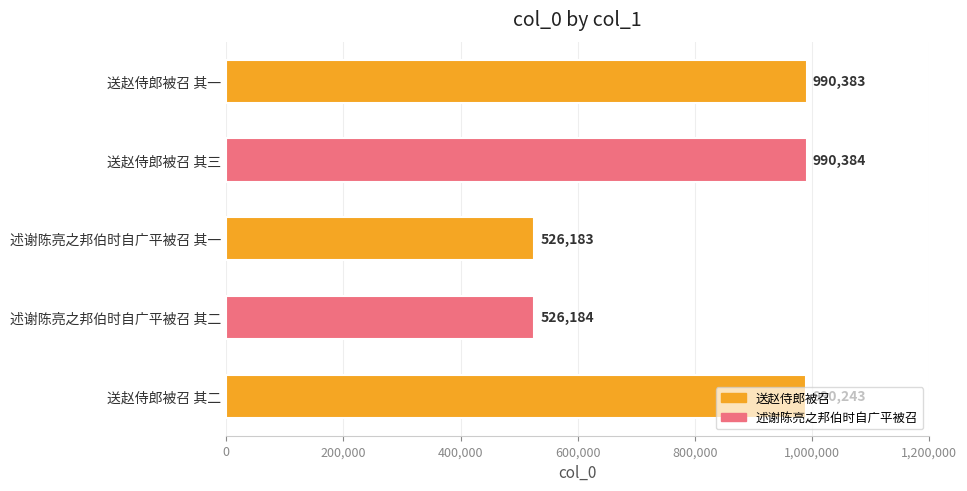

What is the label of the 2nd bar from the bottom?

述谢陈亮之邦伯时自广平被召 其二